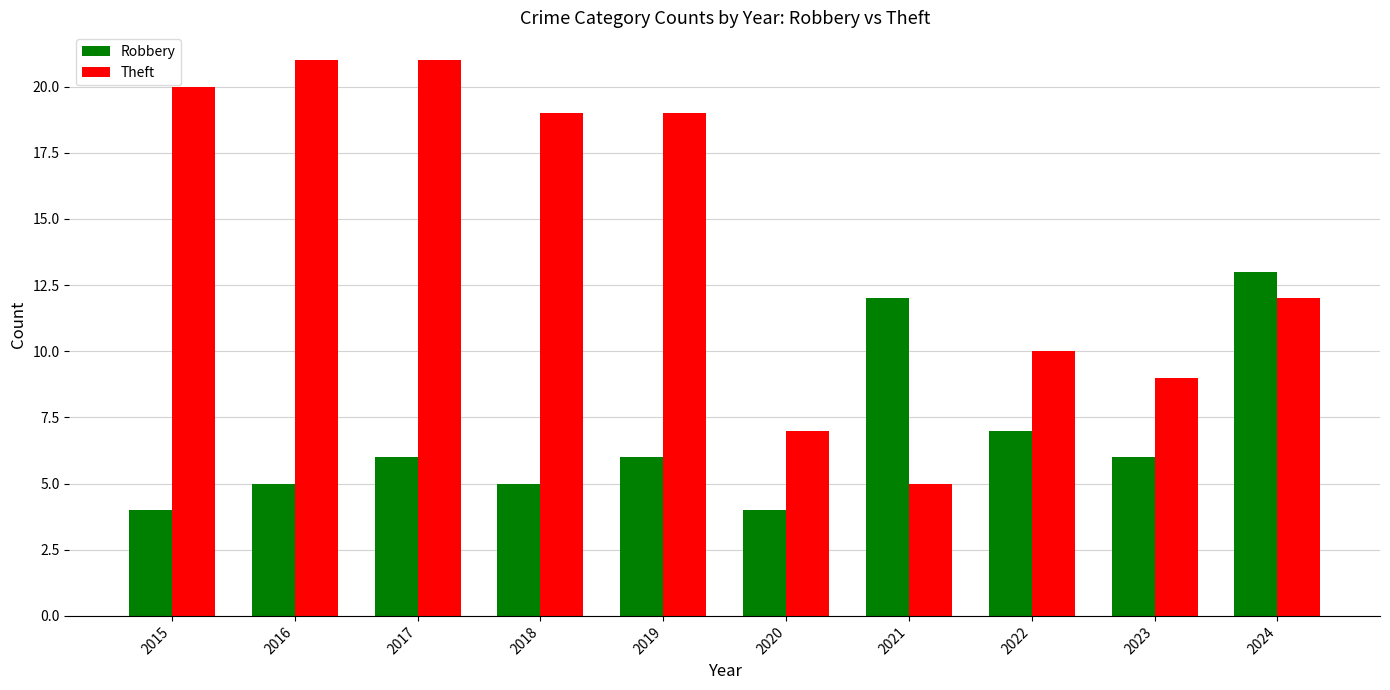

What is the difference between the maximum and minimum values in the Theft series?

16